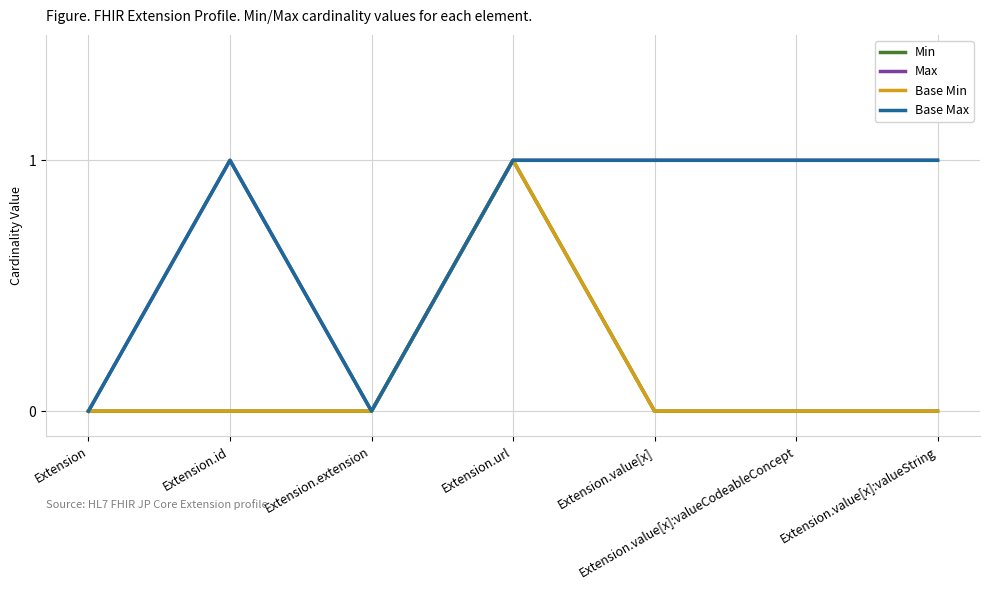

Which label corresponds to the largest value in the chart?

Extension.url